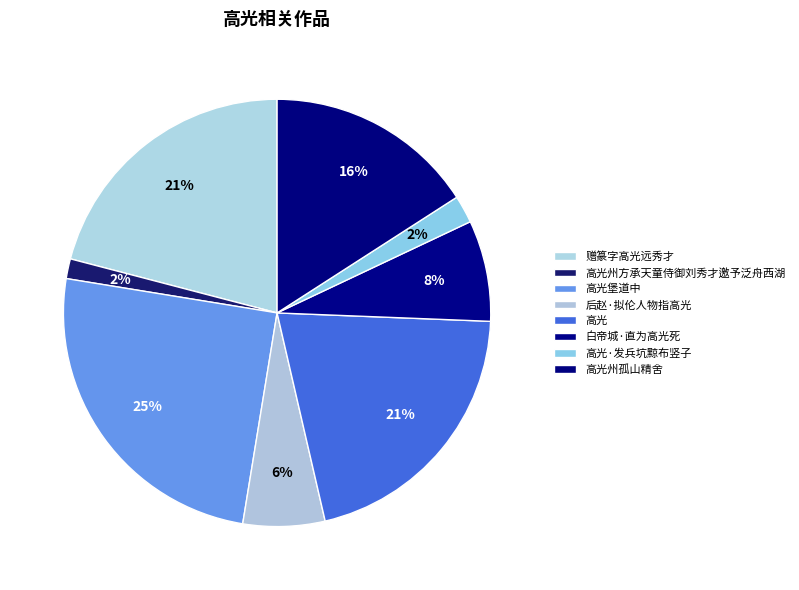

Does 白帝城·直为高光死 account for over 50% of the chart?

No